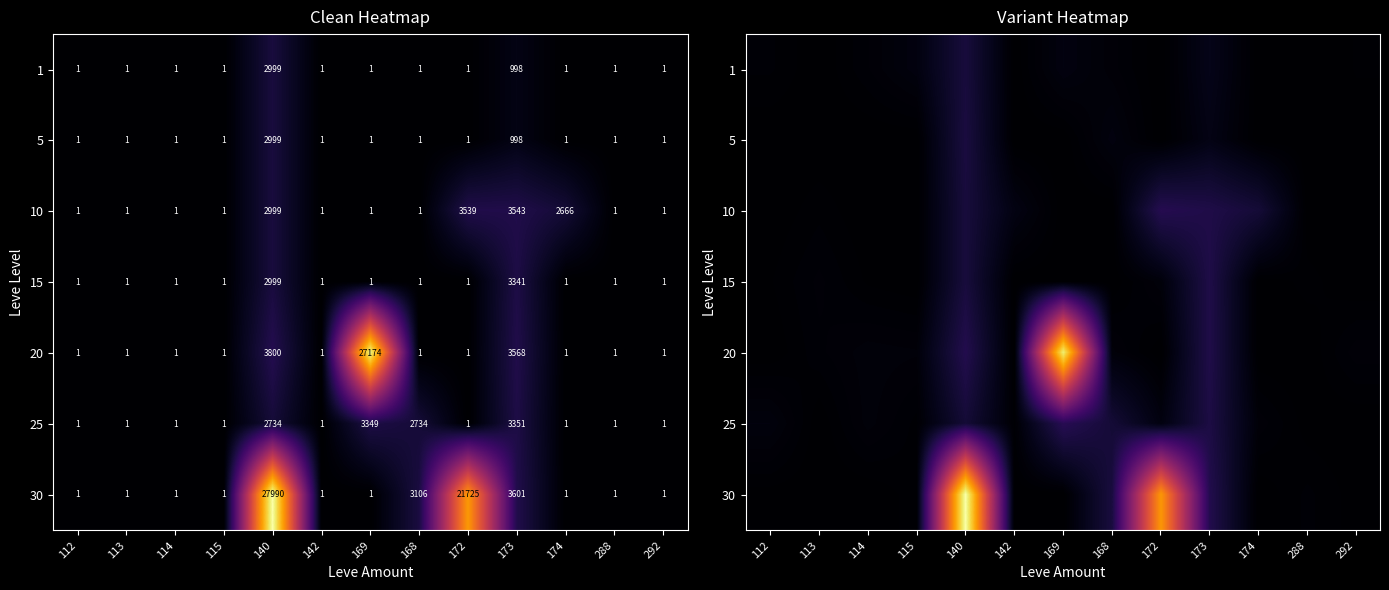

Which series changed the most between 115 and 140?

30